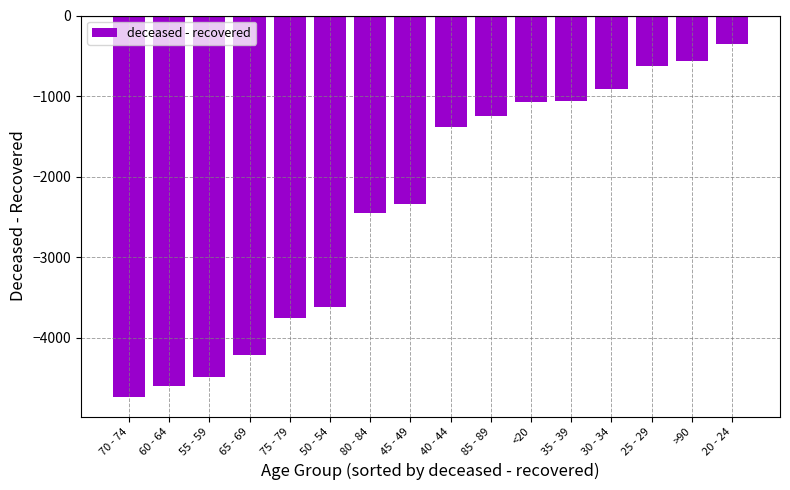

Which category has the lowest value across all series?

70 - 74